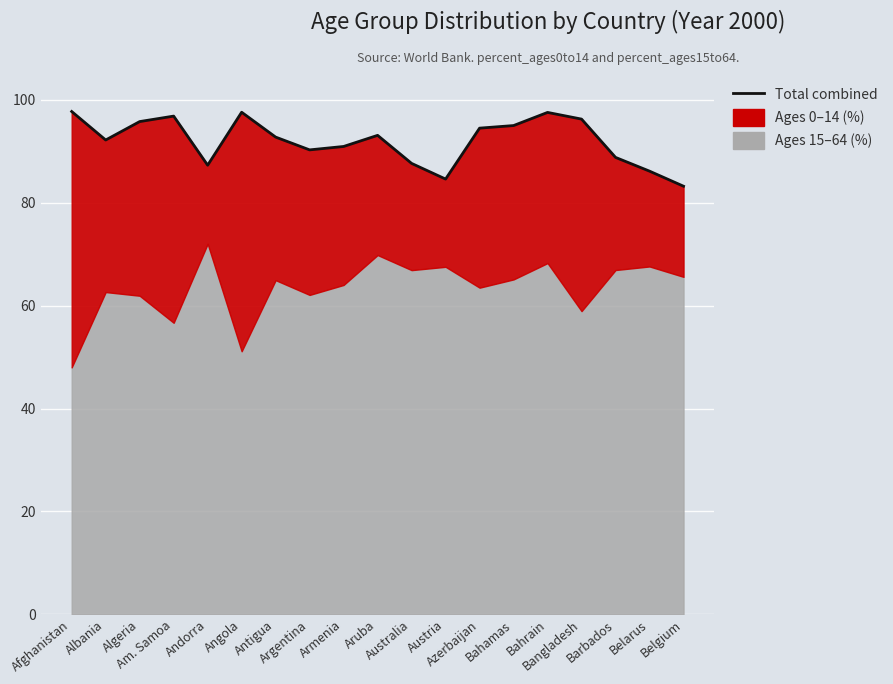

Which label corresponds to the smallest value in the chart?

Belgium